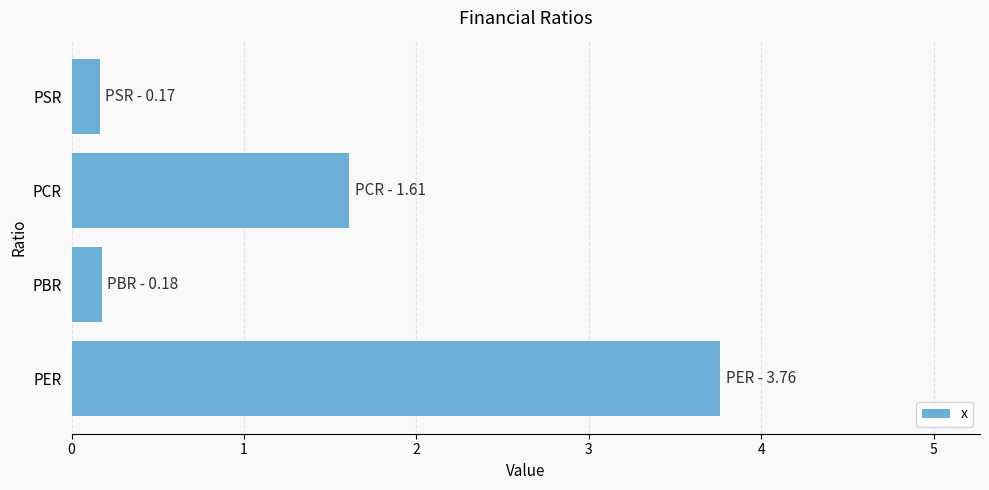

Reading bottom to top, what are all the values shown in this chart?

PER=3.8	PBR=0.2	PCR=1.6	PSR=0.2